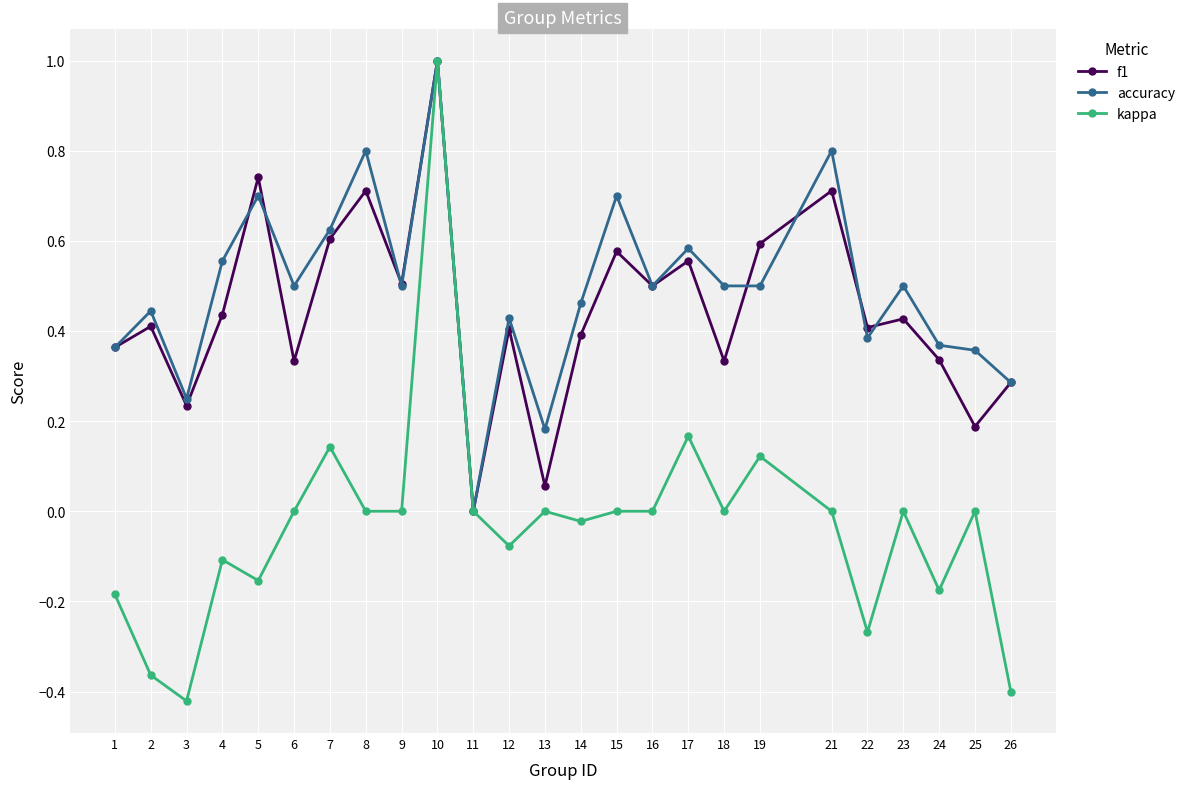

What is the sum of all accuracy values?

12.3